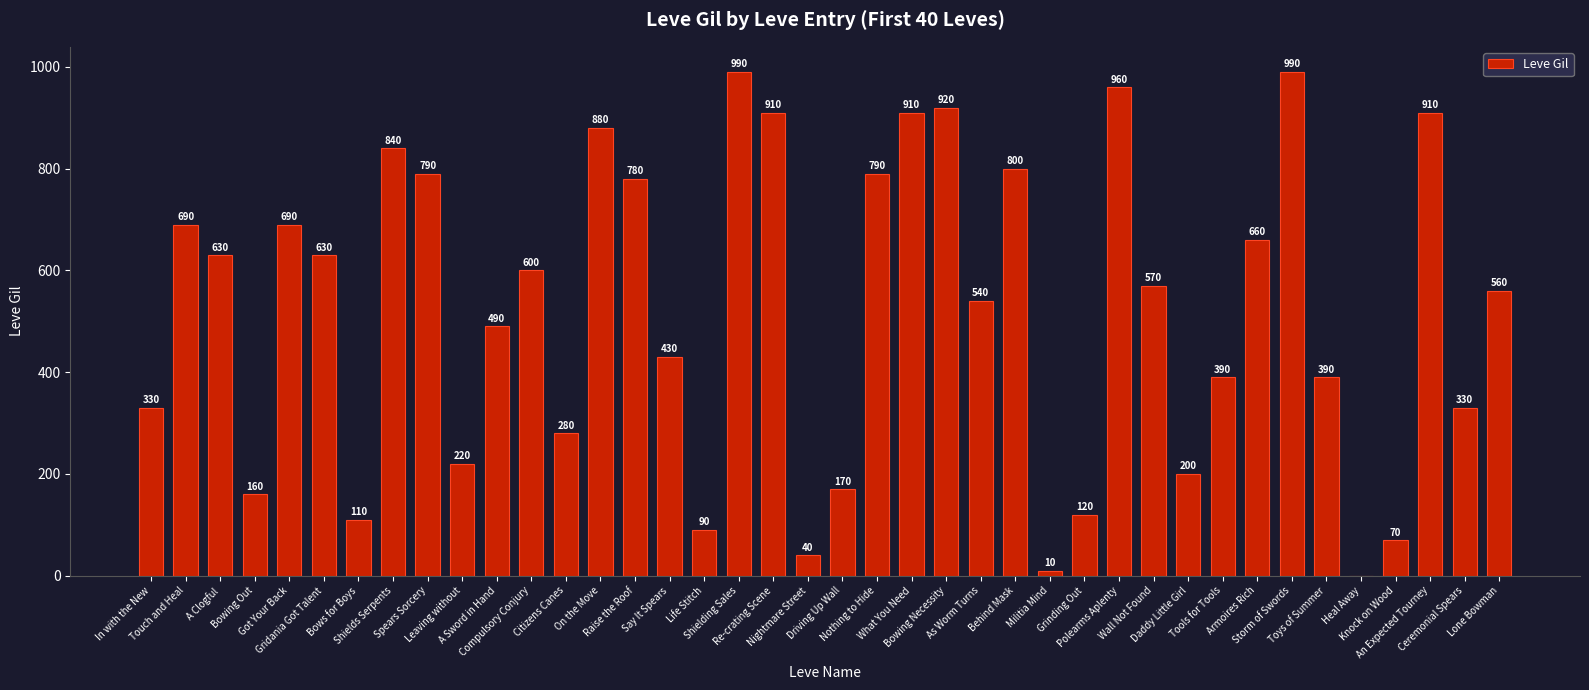

What is the maximum value shown in the chart?

990